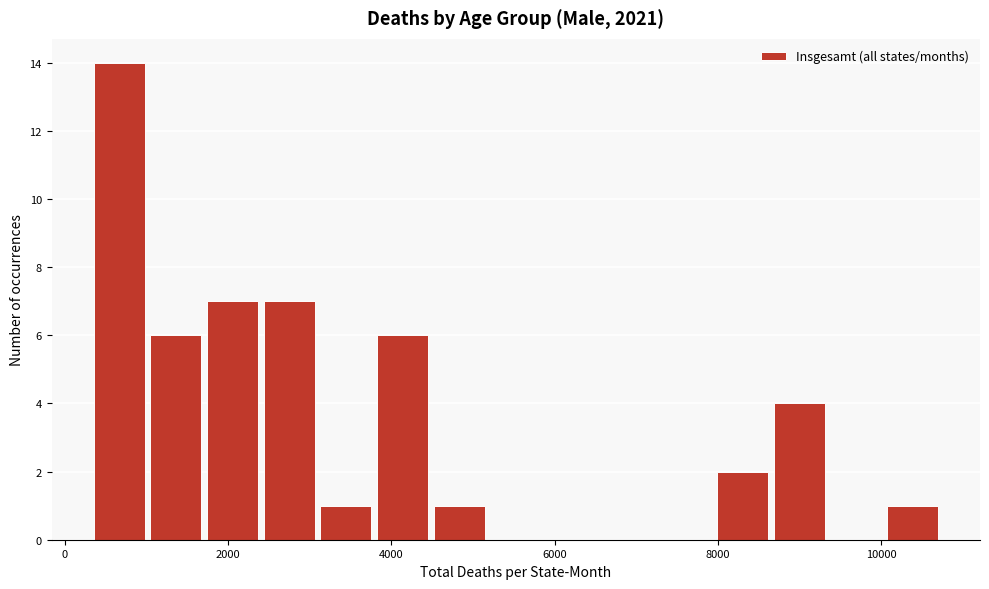

Read against the x-axis, roughly where is the centre of the tallest bar?

600